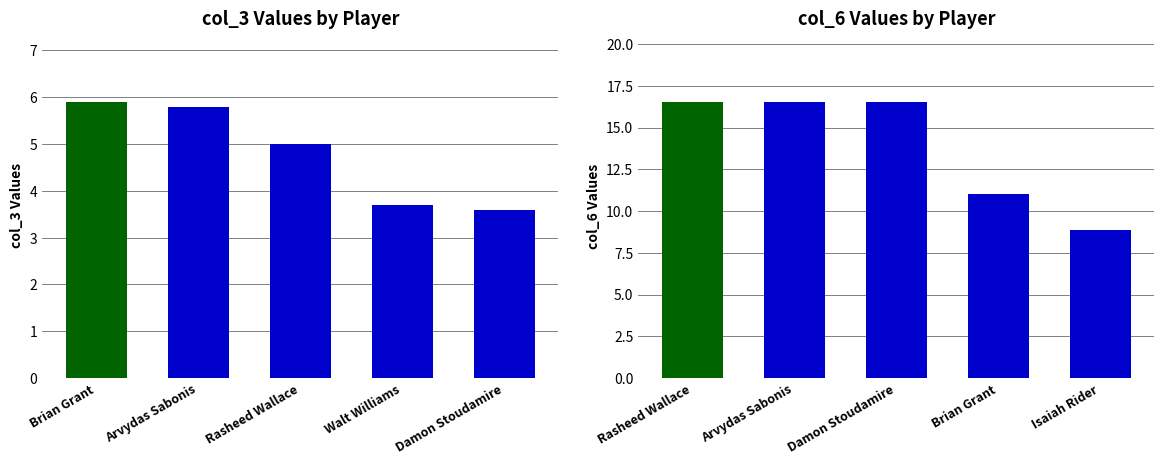

What is the minimum value shown in the chart?

3.6